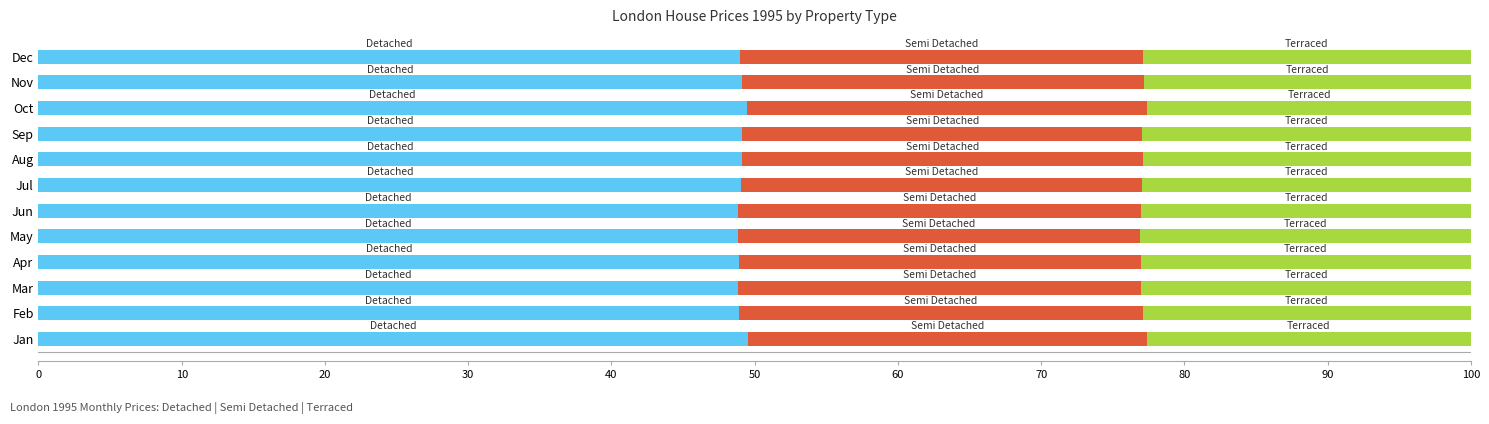

What is the total value across all series at Jul?

100.0